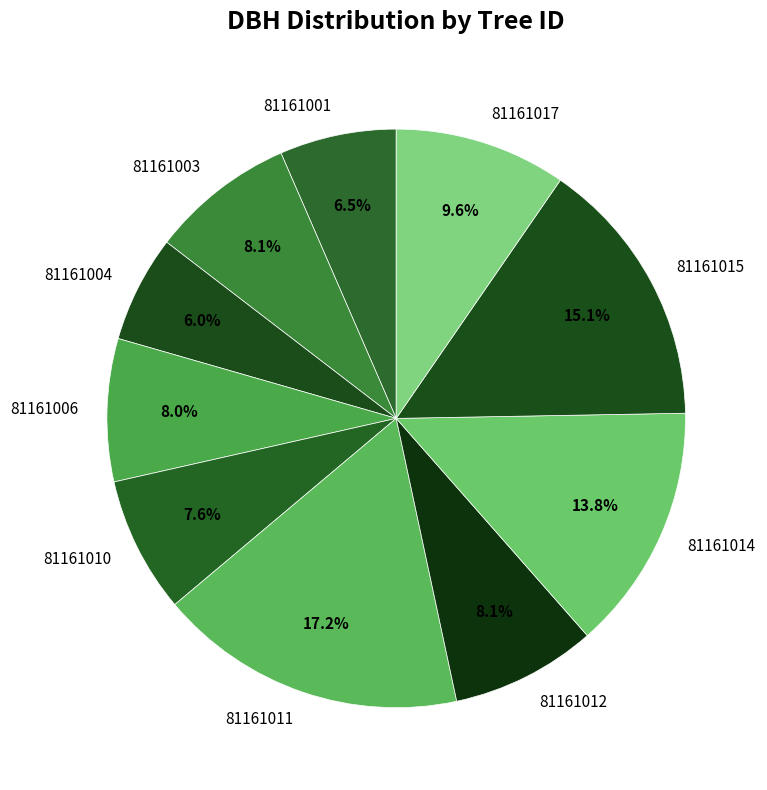

Approximately how many times larger is the value at 81161014 compared to 81161004?

2.3